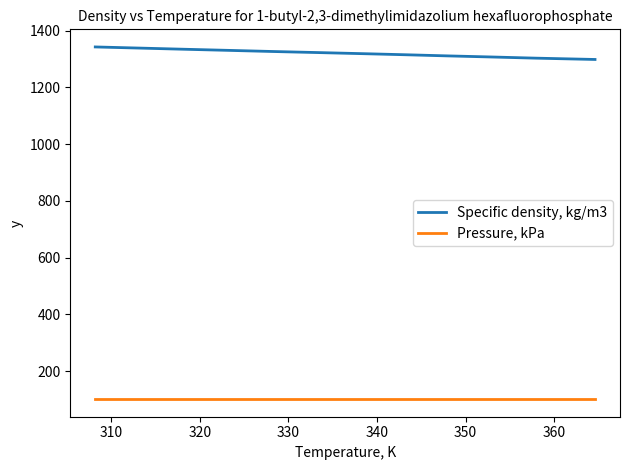

Rank the series by their maximum value, from lowest to highest.

Pressure, kPa, Specific density, kg/m3